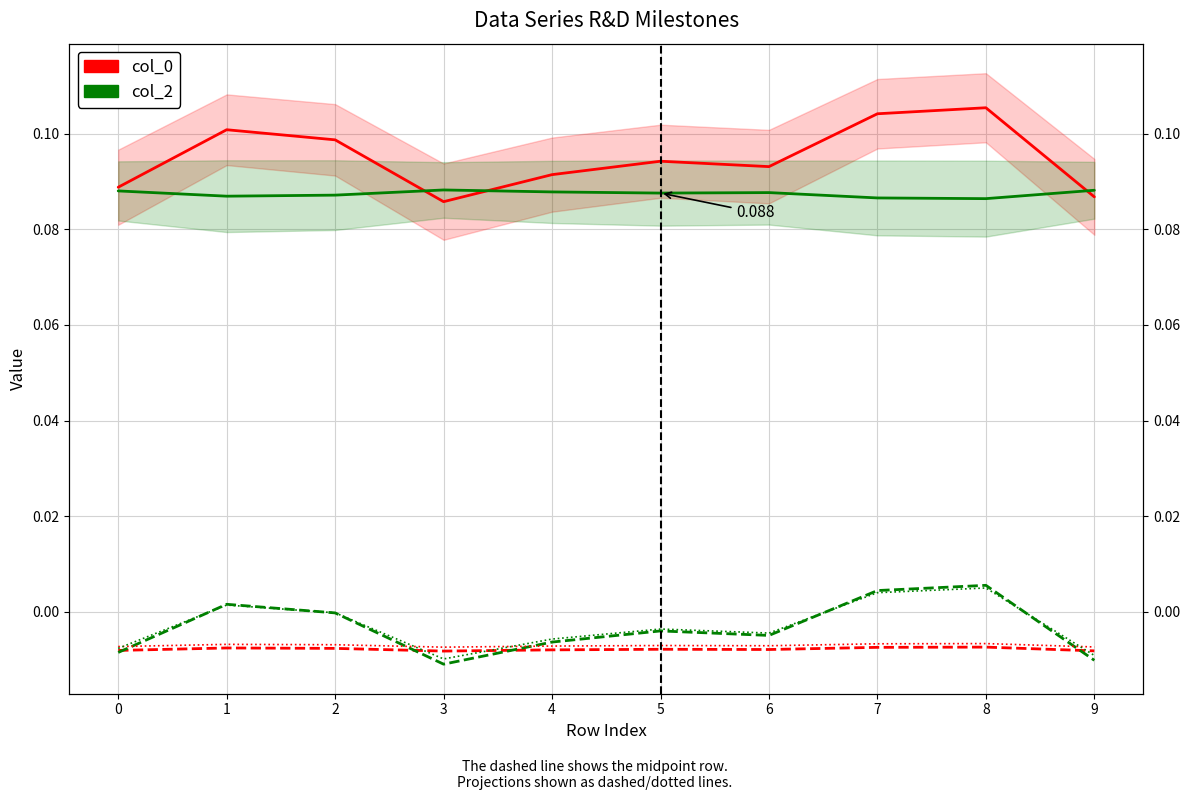

At which category does the chart reach its peak across all series?

8